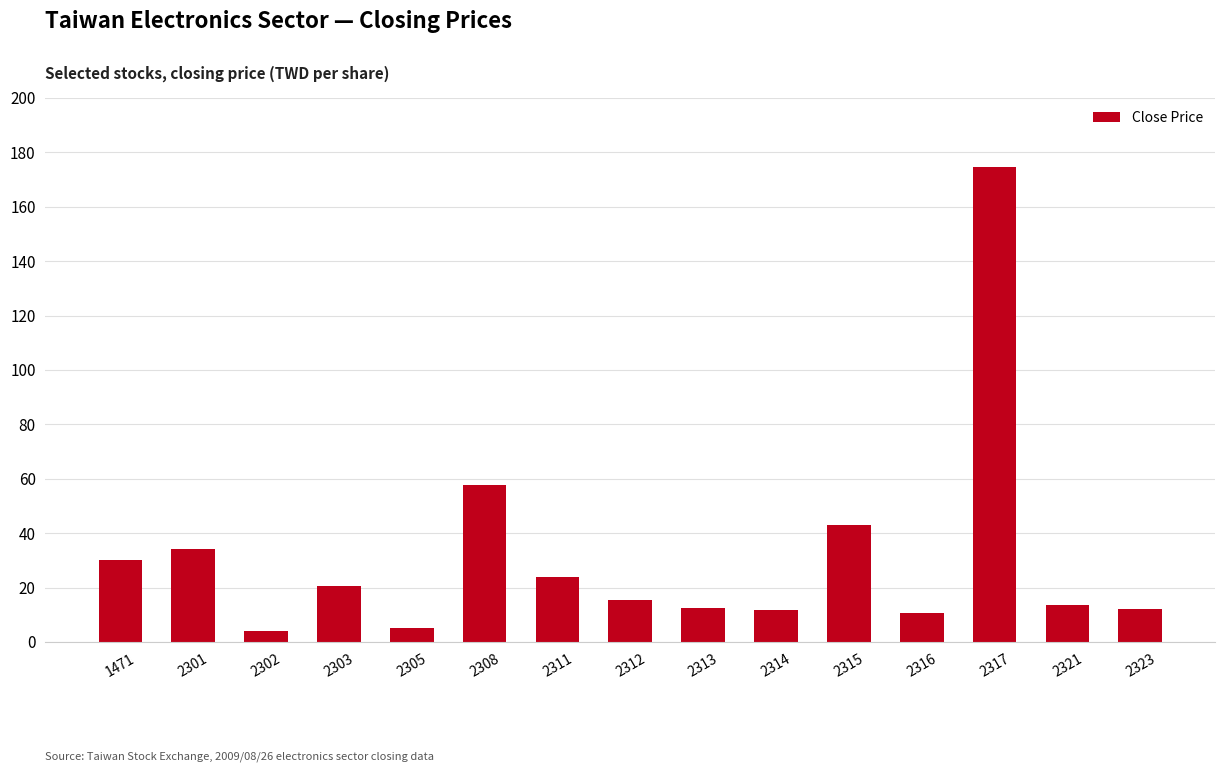

Approximately how many times larger is the value at 2301 compared to 2312?

2.2